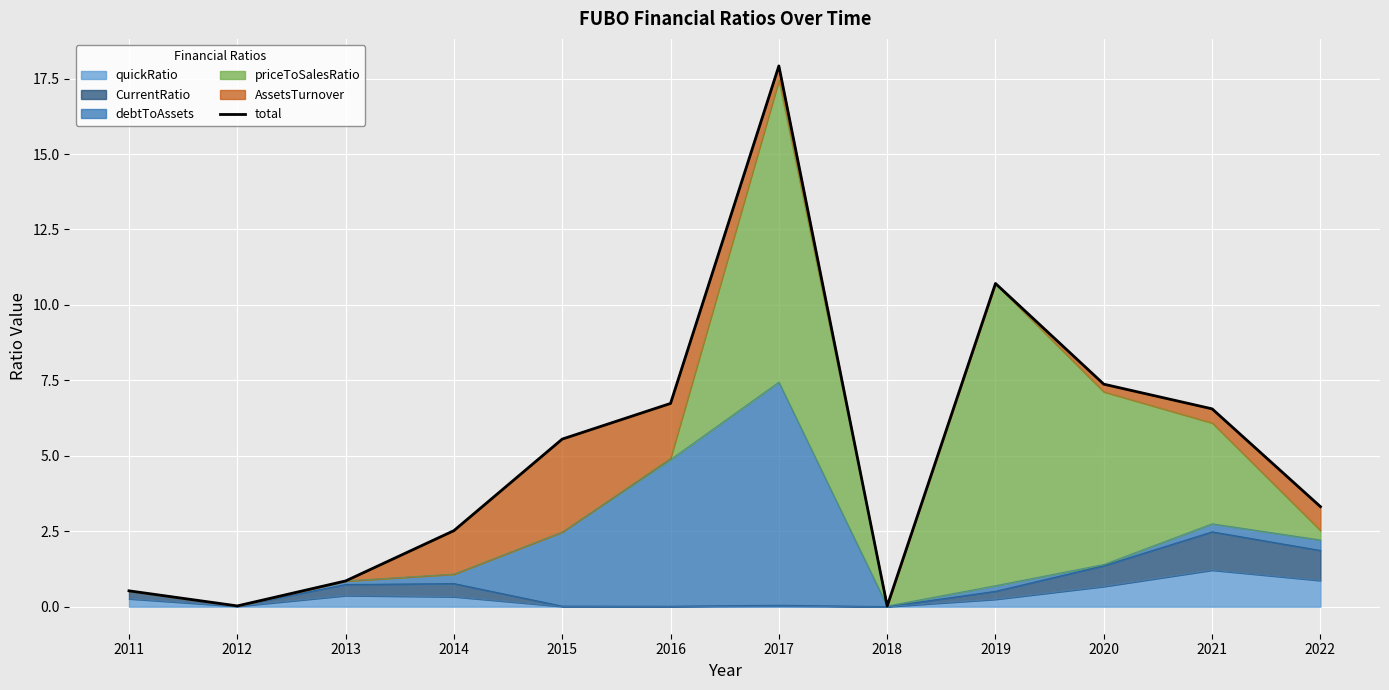

List the labels in order of value, largest first.

2017, 2019, 2020, 2016, 2021, 2015, 2022, 2014, 2013, 2011, 2012, 2018